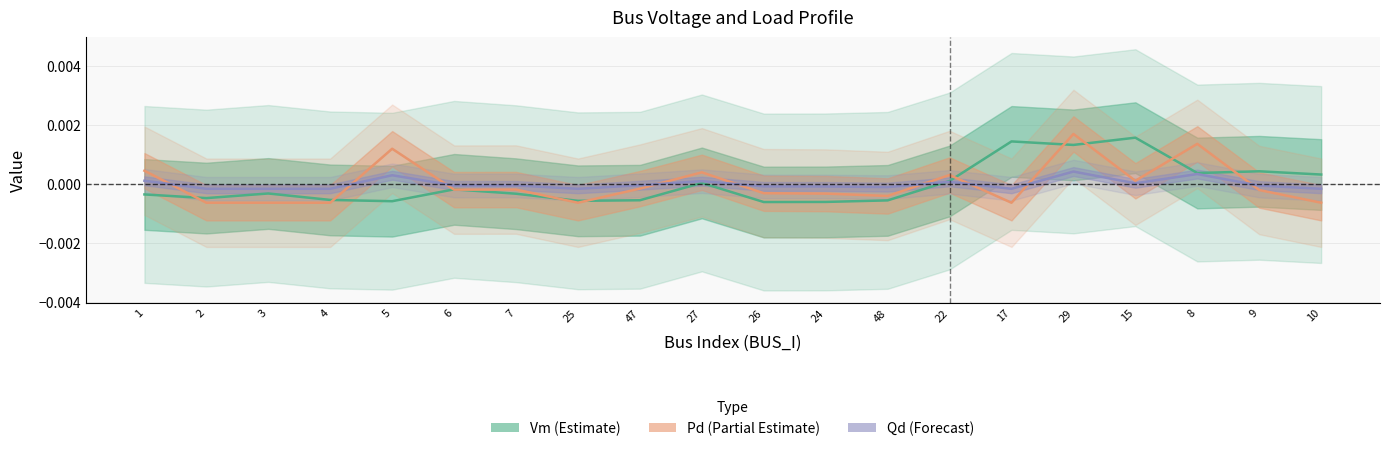

At which label does Qd (Forecast) first exceed 0?

1